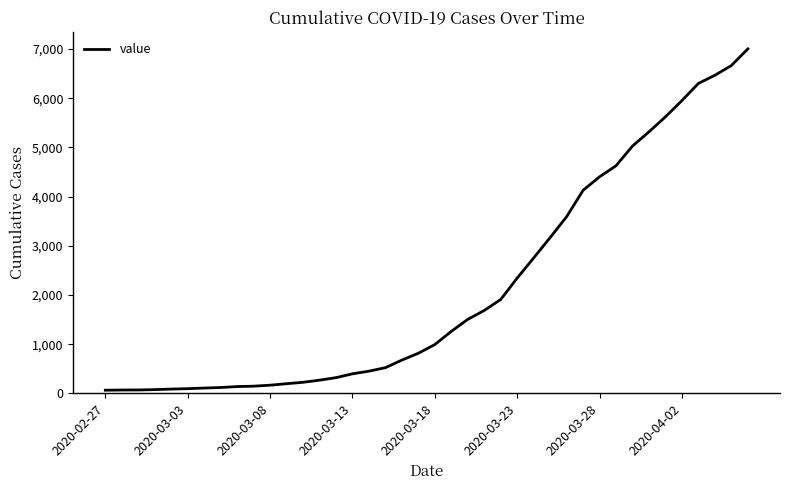

What is the difference between the maximum and minimum values?

6938